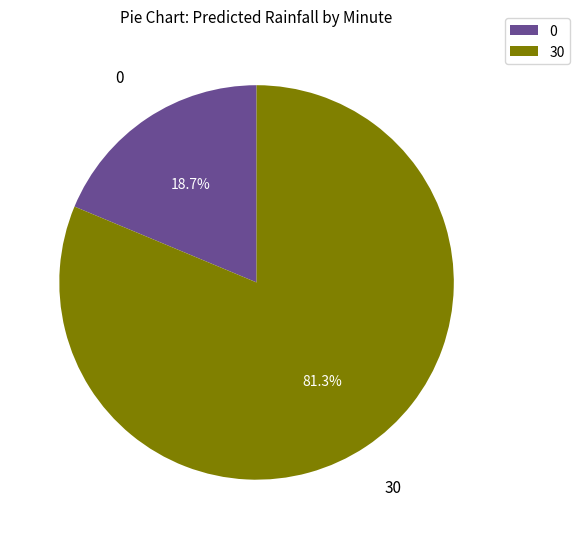

Is it true that 30 is 11% of the pie?

False